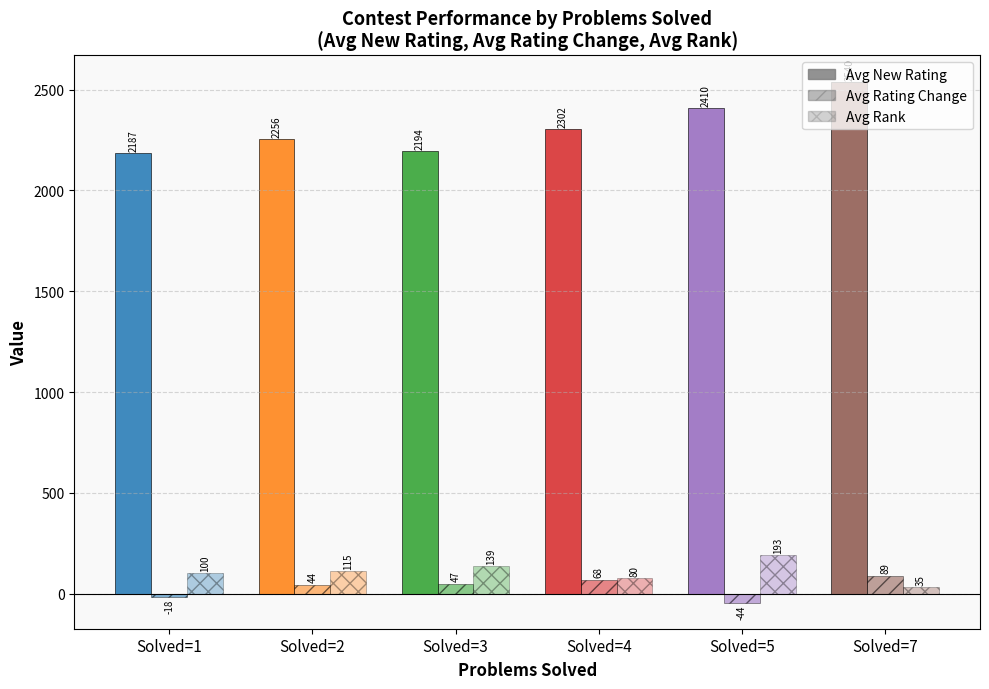

List the series in order of their peak value, lowest first.

Avg Rating Change, Avg Rank, Avg New Rating